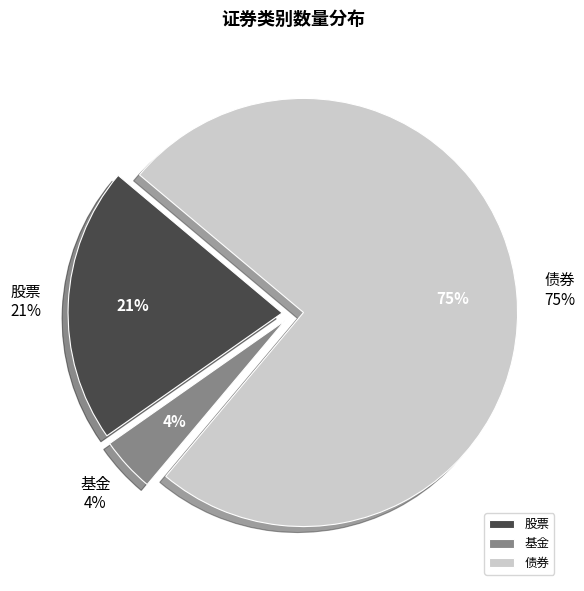

Does any single category account for the majority?

Yes